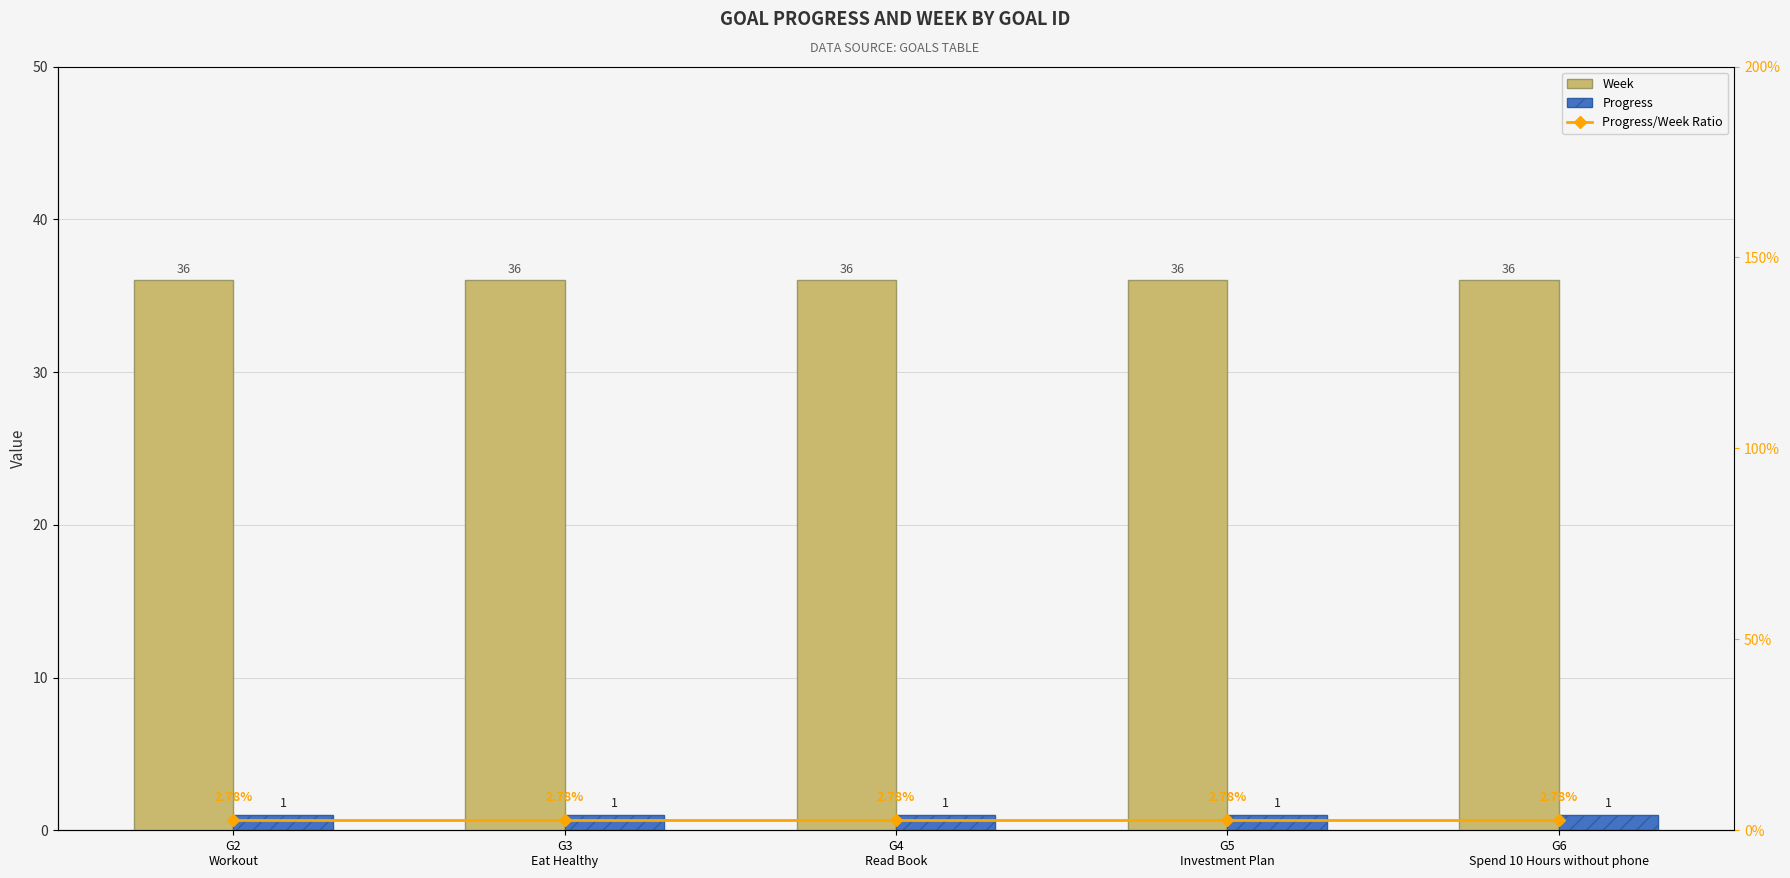

What position from the right is G3
Eat Healthy?

4